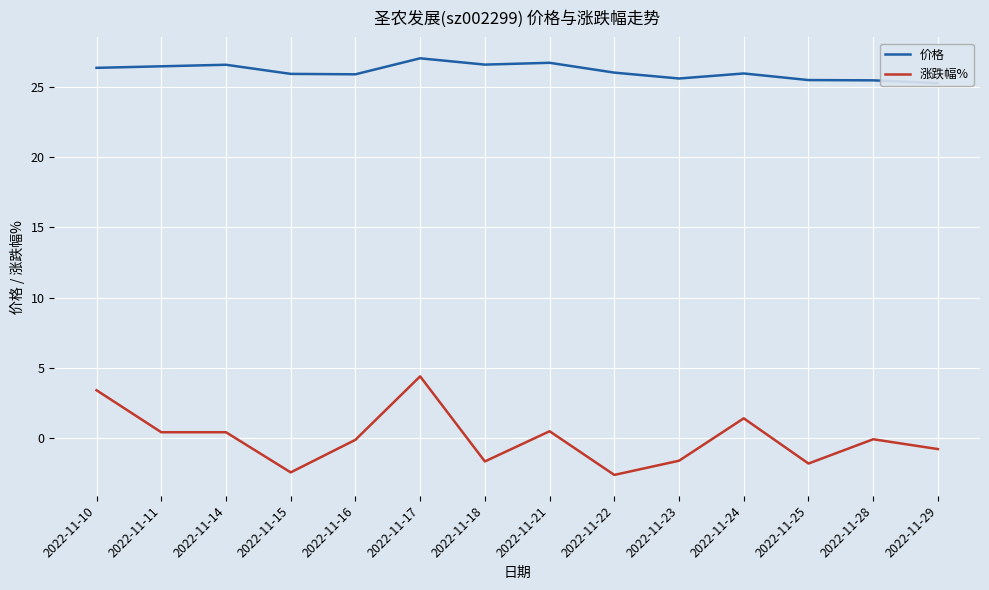

Reading left to right, list all the values displayed in this chart.

价格: 2022-11-10=26.4	2022-11-11=26.5	2022-11-14=26.6	2022-11-15=25.9	2022-11-16=25.9	2022-11-17=27.1	2022-11-18=26.6	2022-11-21=26.7	2022-11-22=26.0	2022-11-23=25.6	2022-11-24=26.0	2022-11-25=25.5	2022-11-28=25.5	2022-11-29=25.3
涨跌幅%: 2022-11-10=3.4	2022-11-11=0.4	2022-11-14=0.4	2022-11-15=-2.4	2022-11-16=-0.1	2022-11-17=4.4	2022-11-18=-1.7	2022-11-21=0.5	2022-11-22=-2.6	2022-11-23=-1.6	2022-11-24=1.4	2022-11-25=-1.8	2022-11-28=-0.1	2022-11-29=-0.8